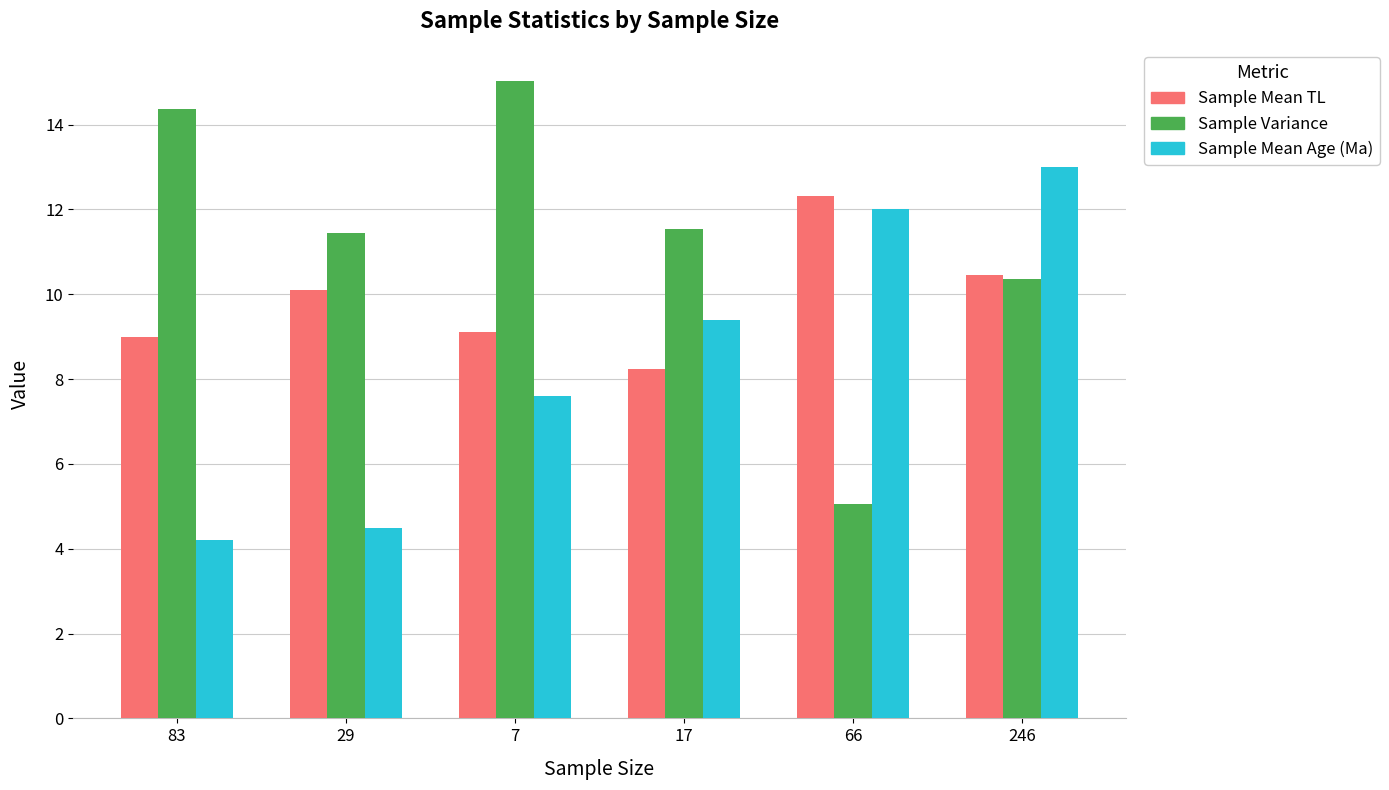

True or false: Sample Mean Age (Ma) has a value of 19.8 at 66.

False